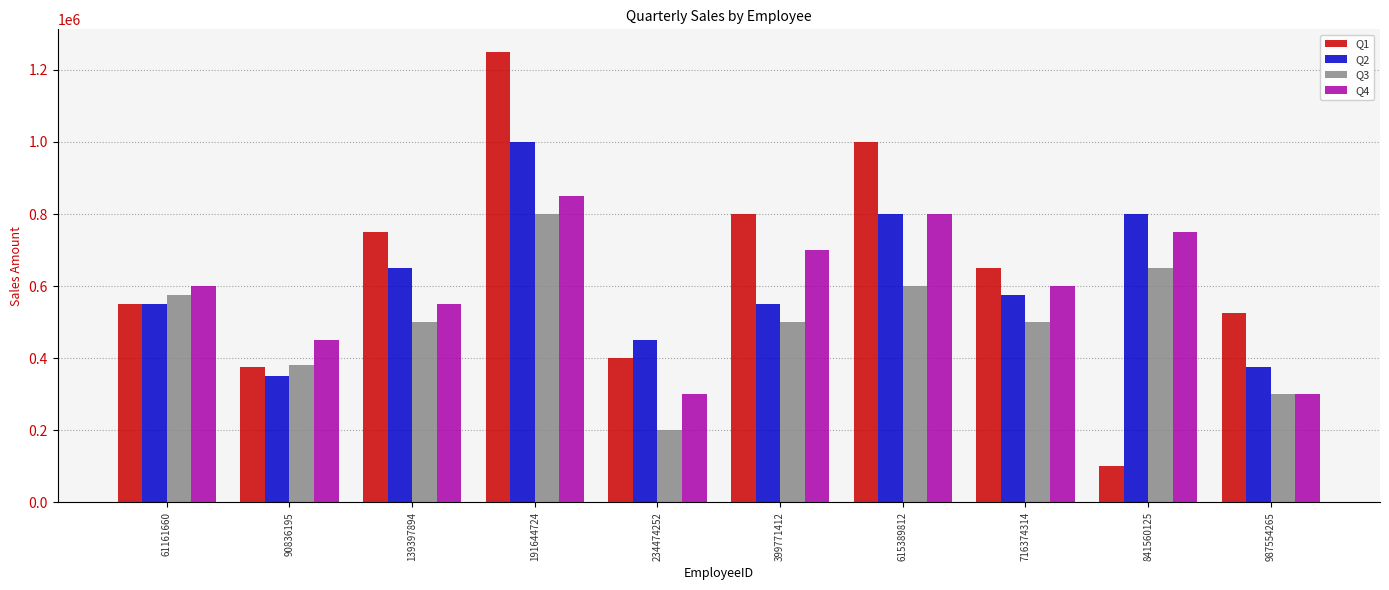

Which series has the widest spread of values?

Q1